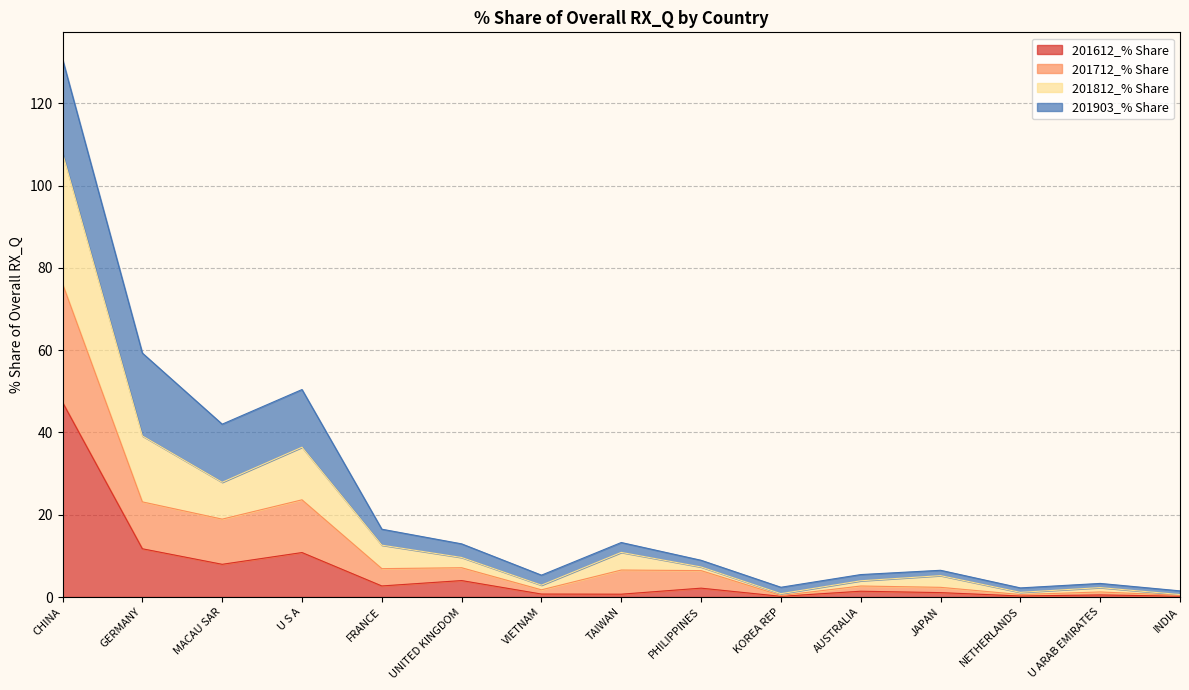

What position from the right is AUSTRALIA?

5